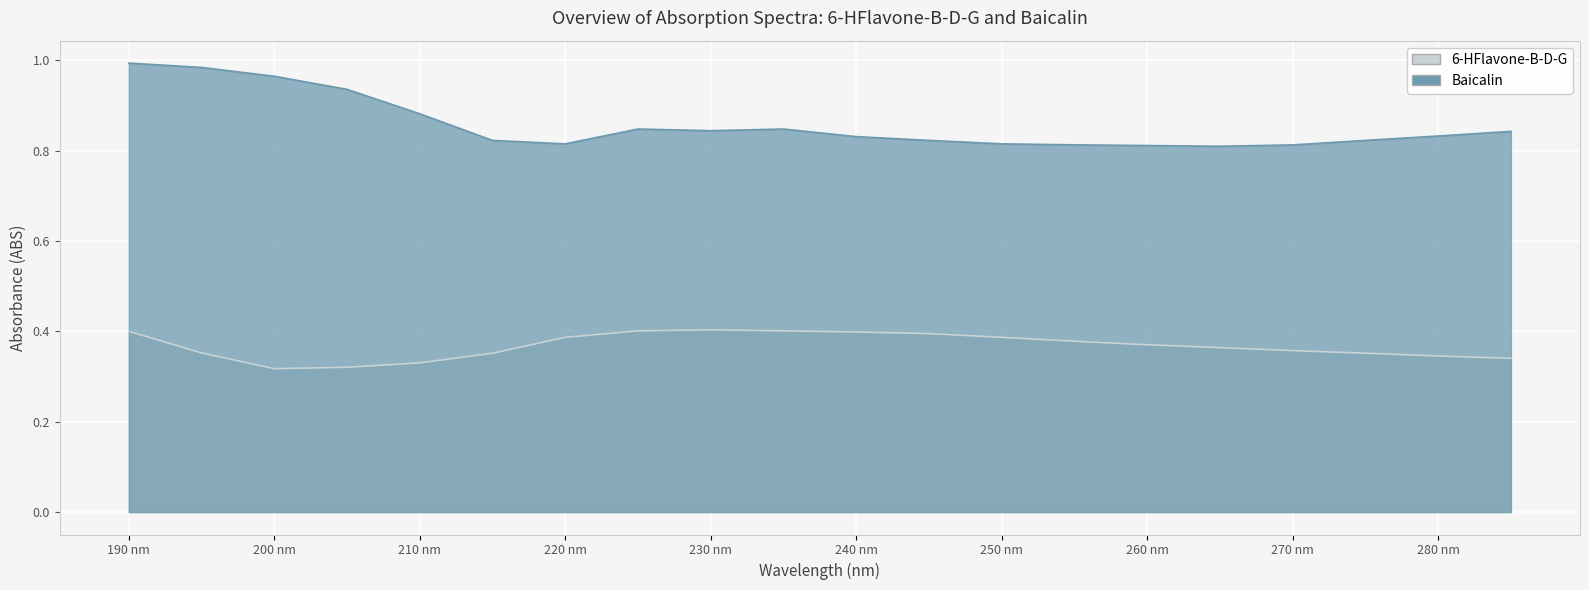

Rank the categories by Baicalin value from highest to lowest.

190, 195, 200, 205, 210, 225, 235, 230, 285, 280, 240, 245, 215, 275, 220, 250, 255, 270, 260, 265